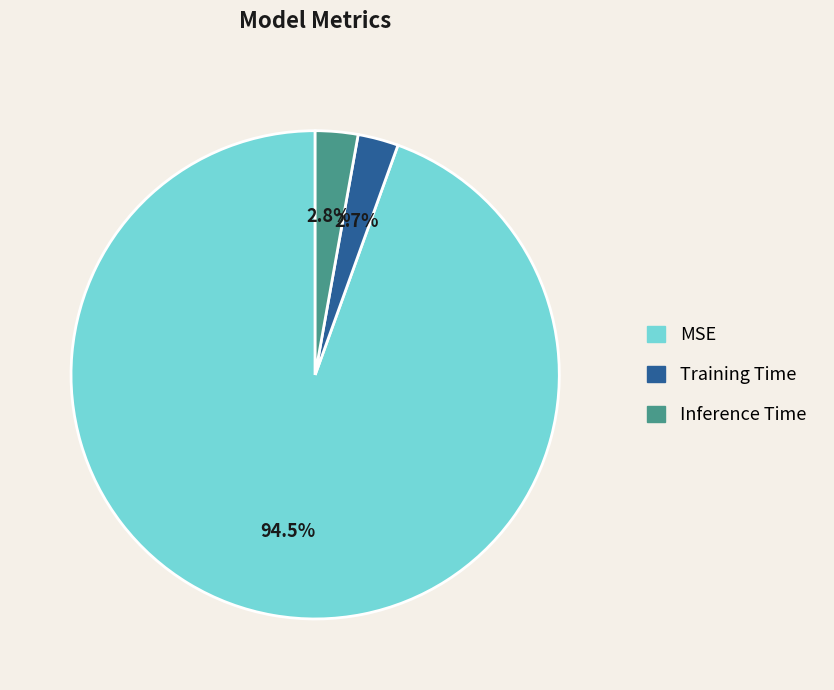

To the nearest percent, what portion does Training Time represent?

3%